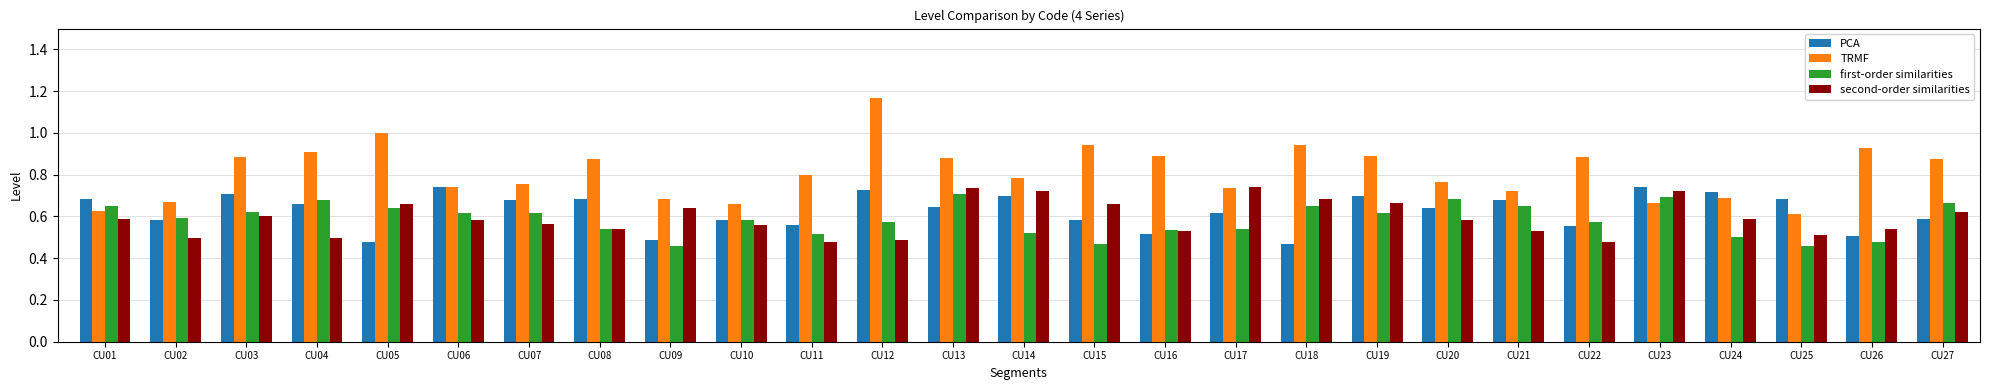

The TRMF series shows 0.4 at CU26. True or false?

False